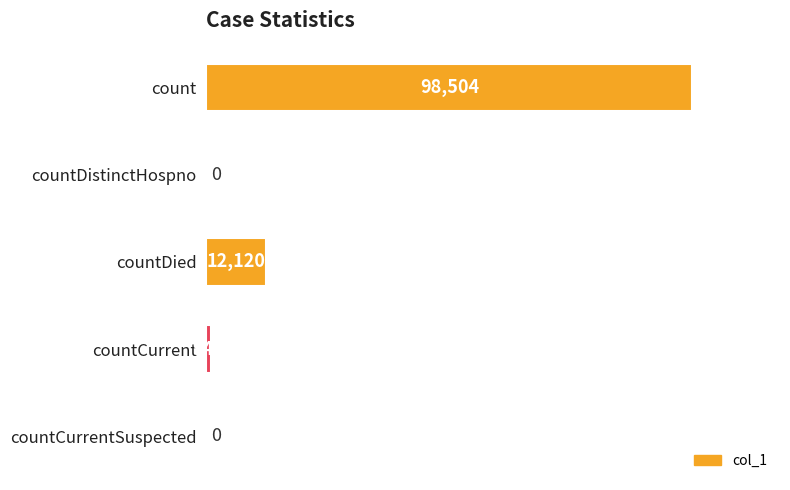

Where is the data nearest to the value 49252?

countDied